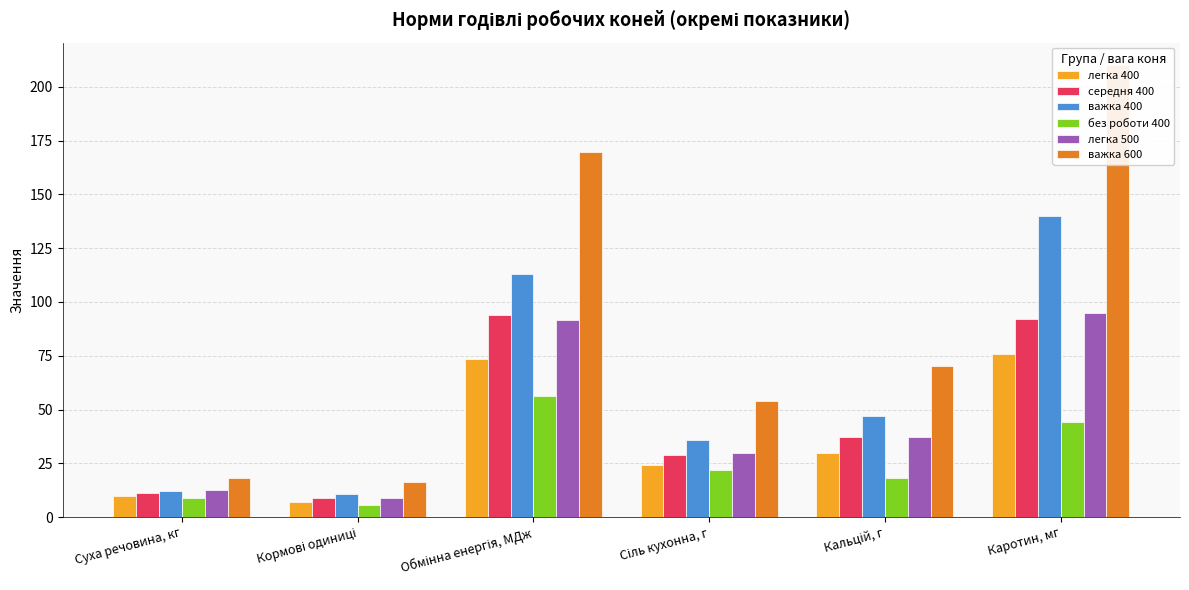

At which label does важка 400 reach its peak?

Каротин, мг